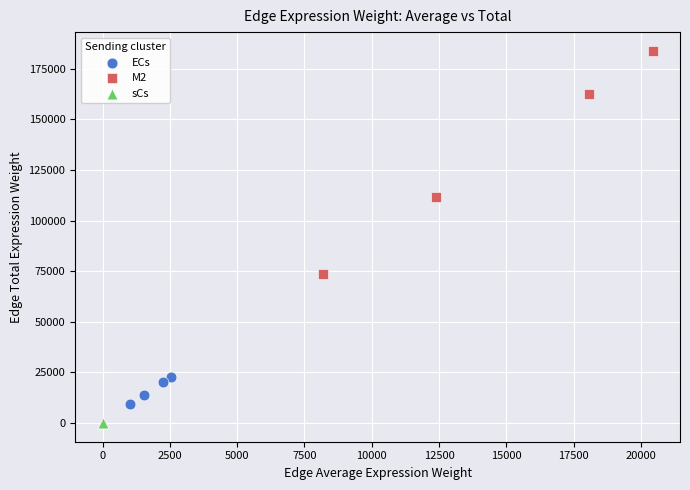

Which series has the largest Y range (max minus min)?

M2